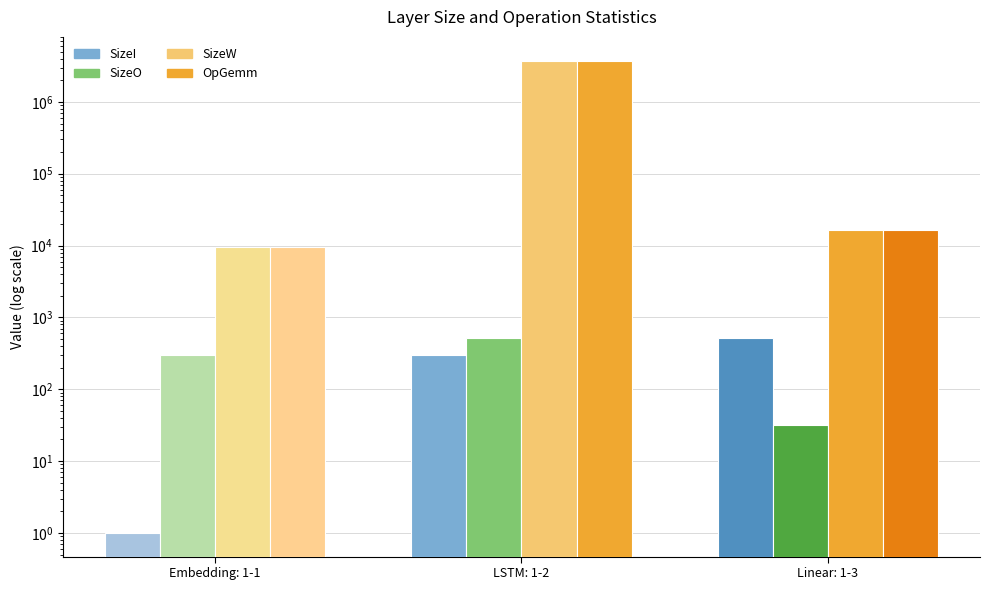

How many series are shown in this chart?

4